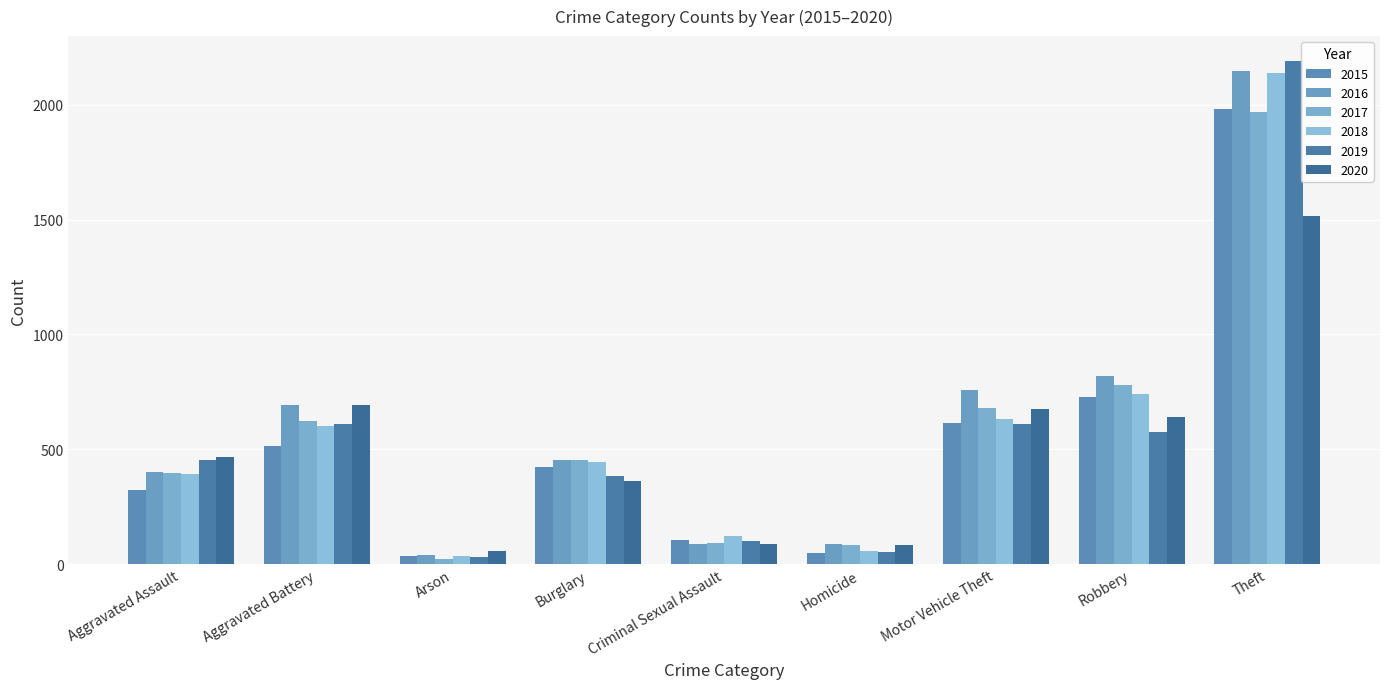

Which label corresponds to the smallest value in the chart?

Arson